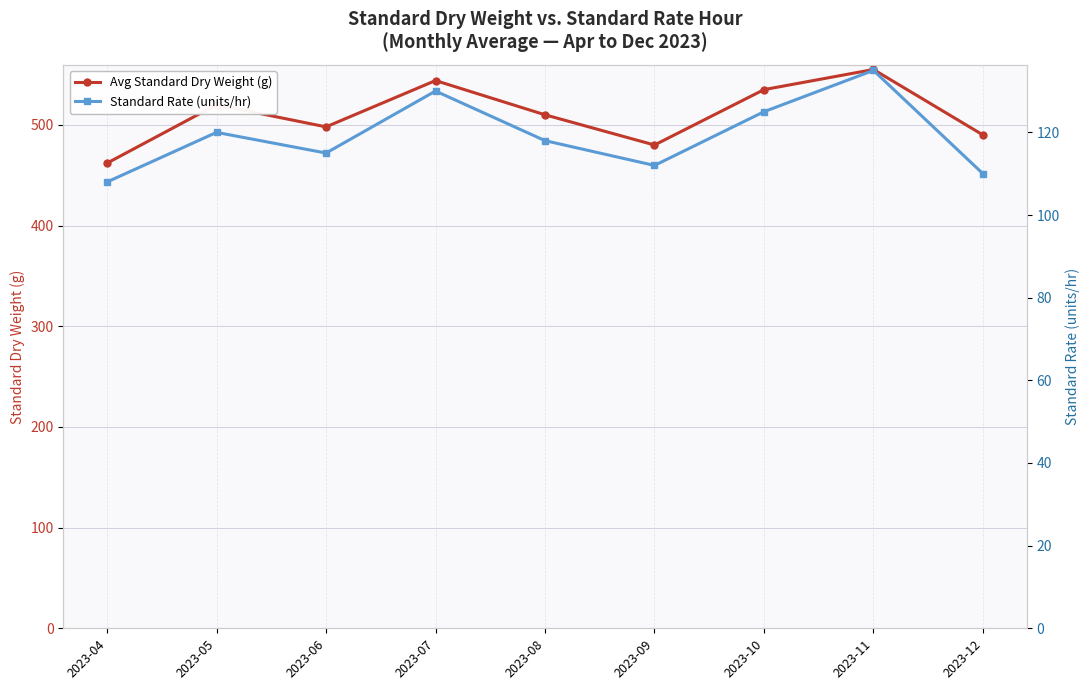

True or false: Standard Rate (units/hr) and Avg Standard Dry Weight (g) cross at least once.

False